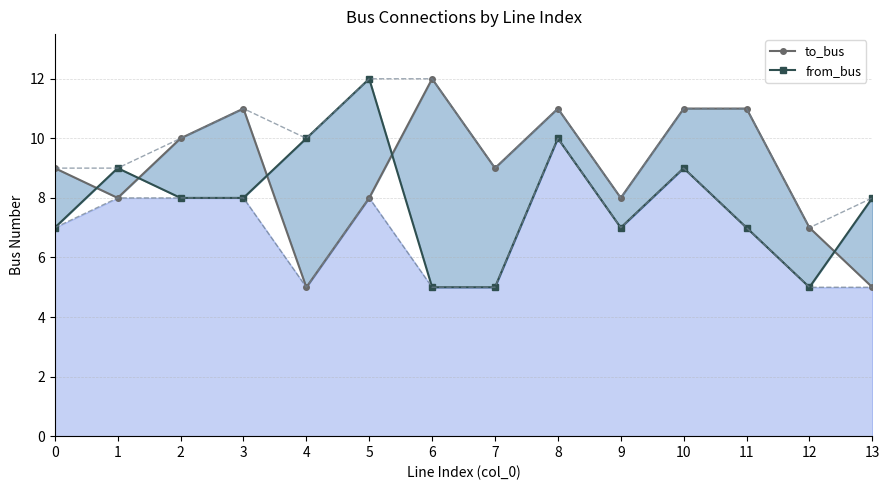

Where is the first local maximum for from_bus?

1